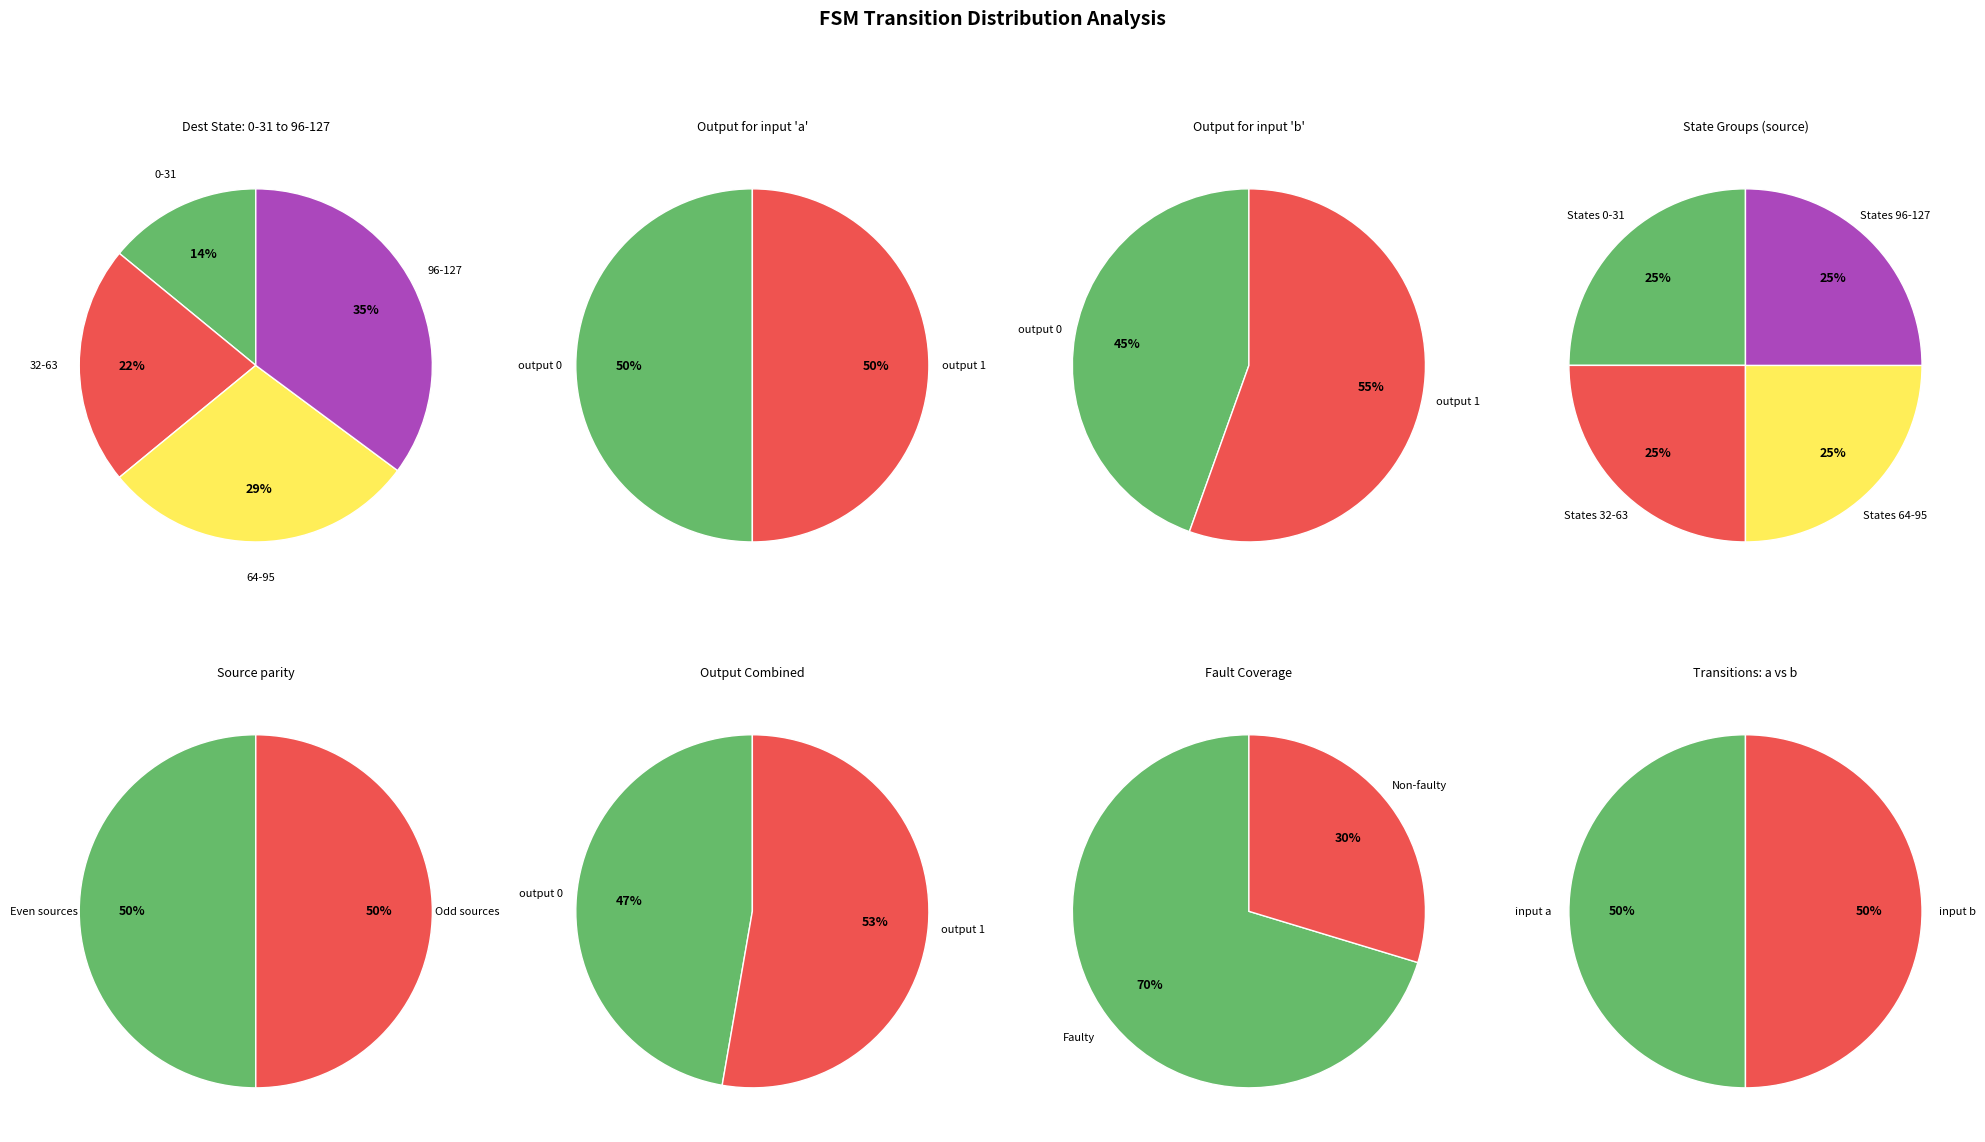

To the nearest percent, what is the average slice percentage?

25%